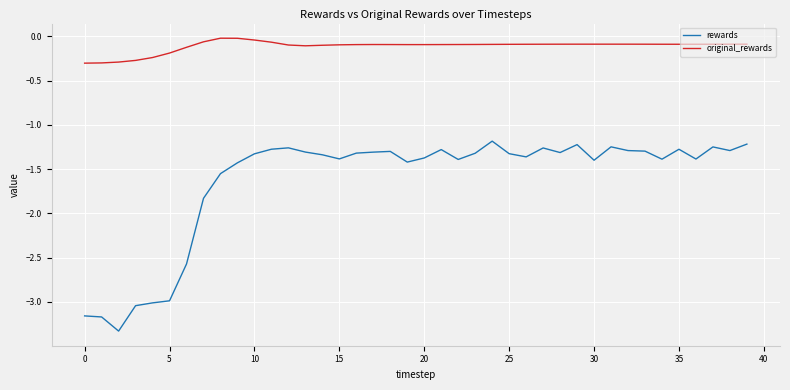

Which series has the widest spread of values?

rewards